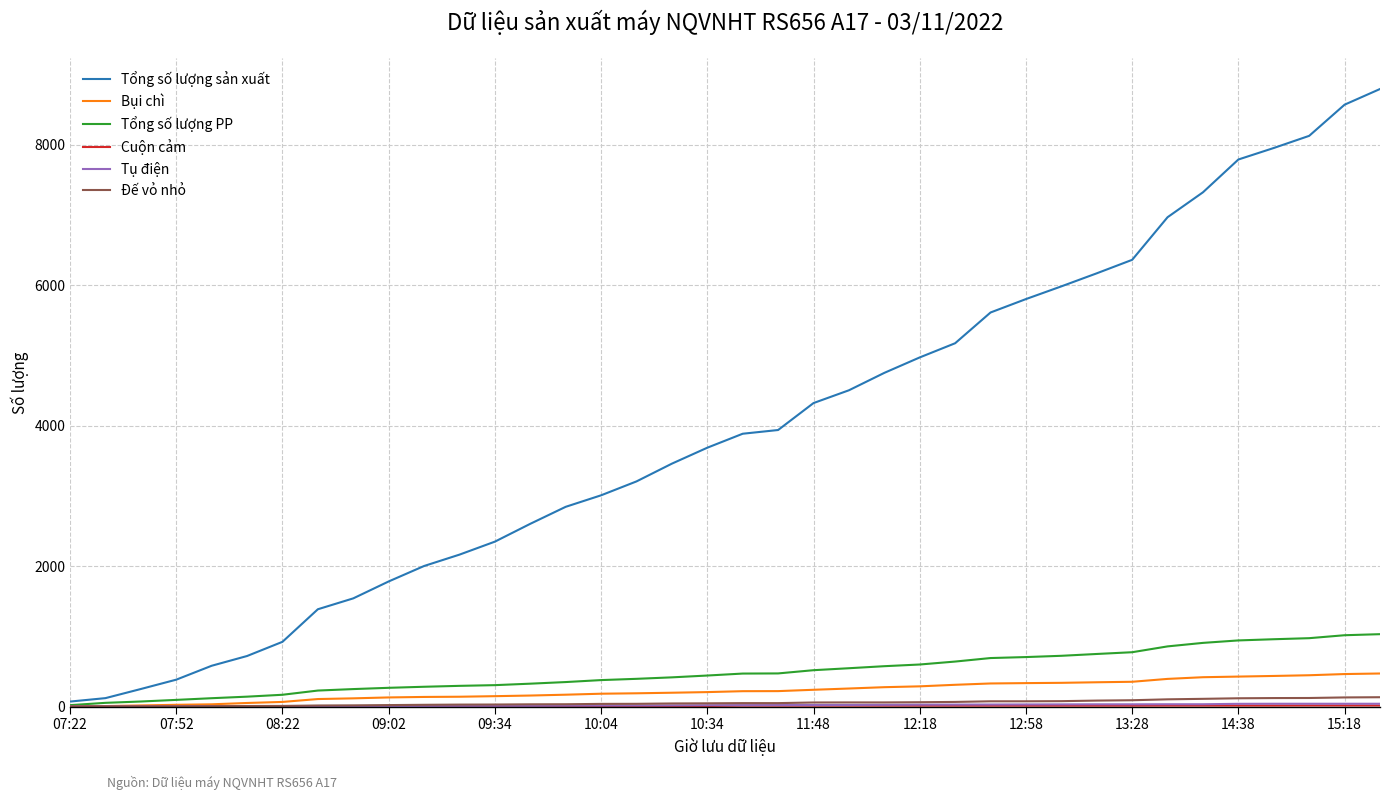

What is the sum of all Tổng số lượng PP values?

18748